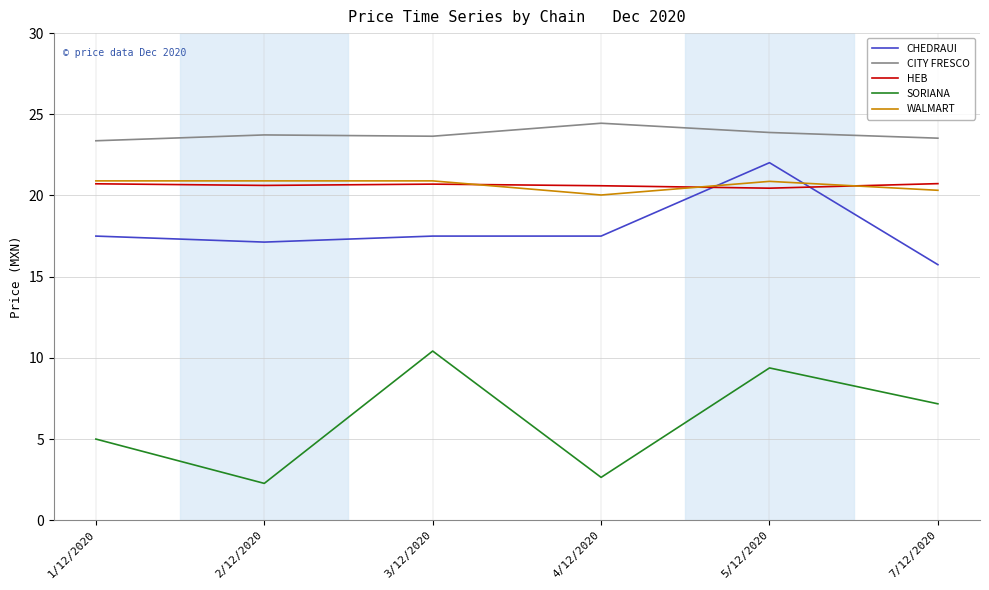

In HEB, how many points are lower than both neighbors (excluding endpoints)?

2